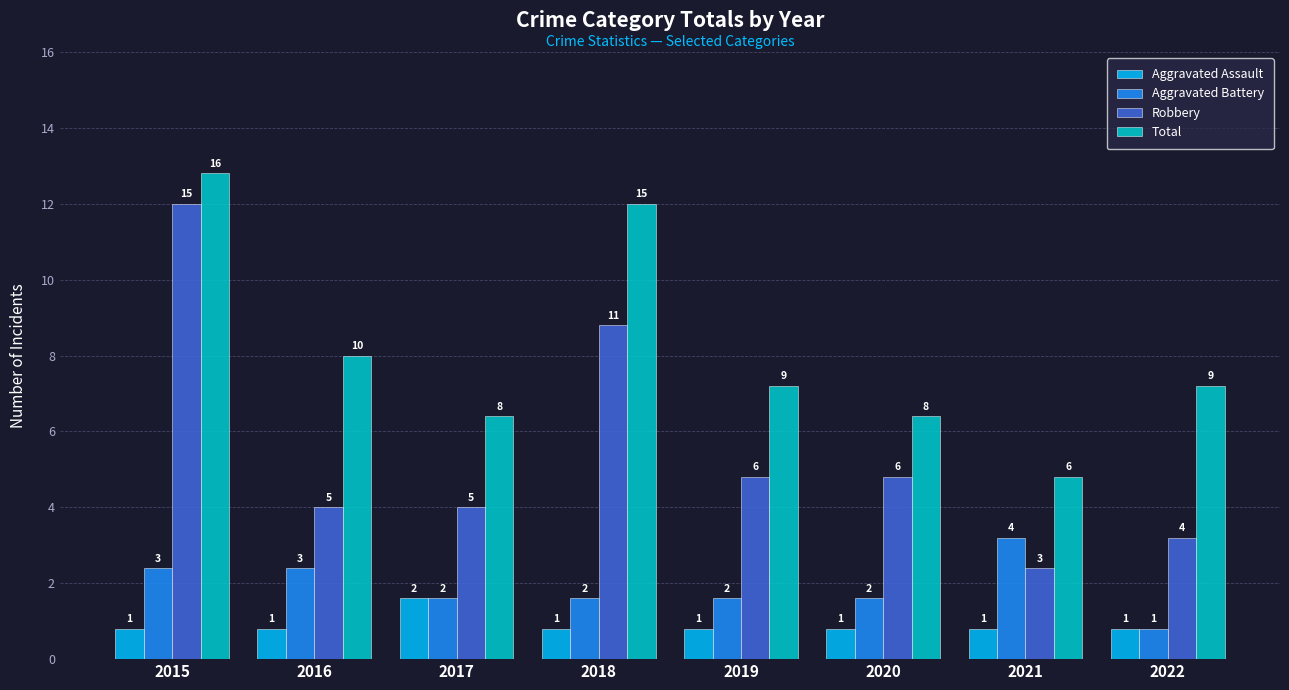

Is it true that Robbery equals 1 at 2016?

False